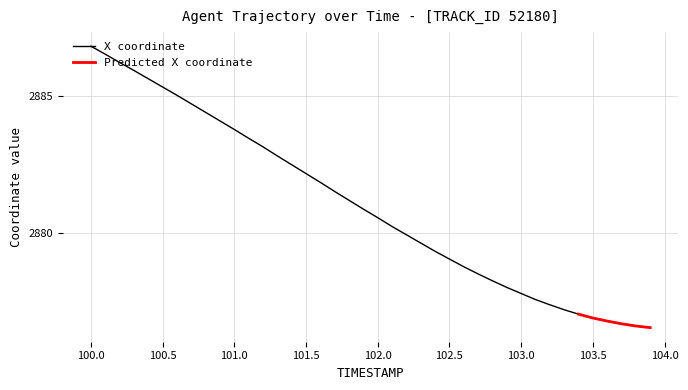

Does the chart have visible grid lines?

Yes